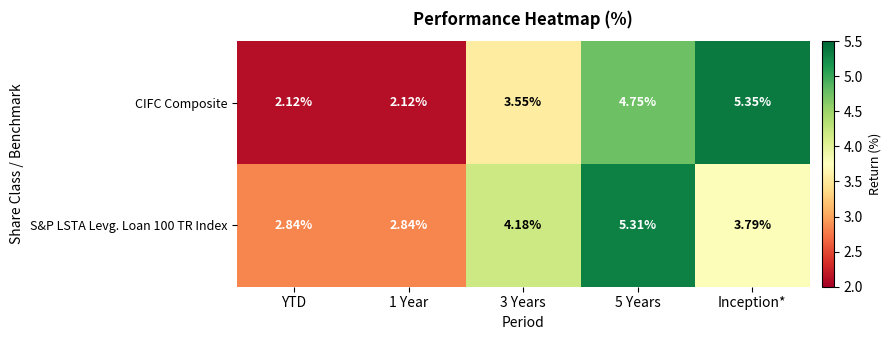

Is the value of S&P LSTA Levg. Loan 100 TR Index at 1 Year greater than the value of CIFC Composite at 3 Years?

No